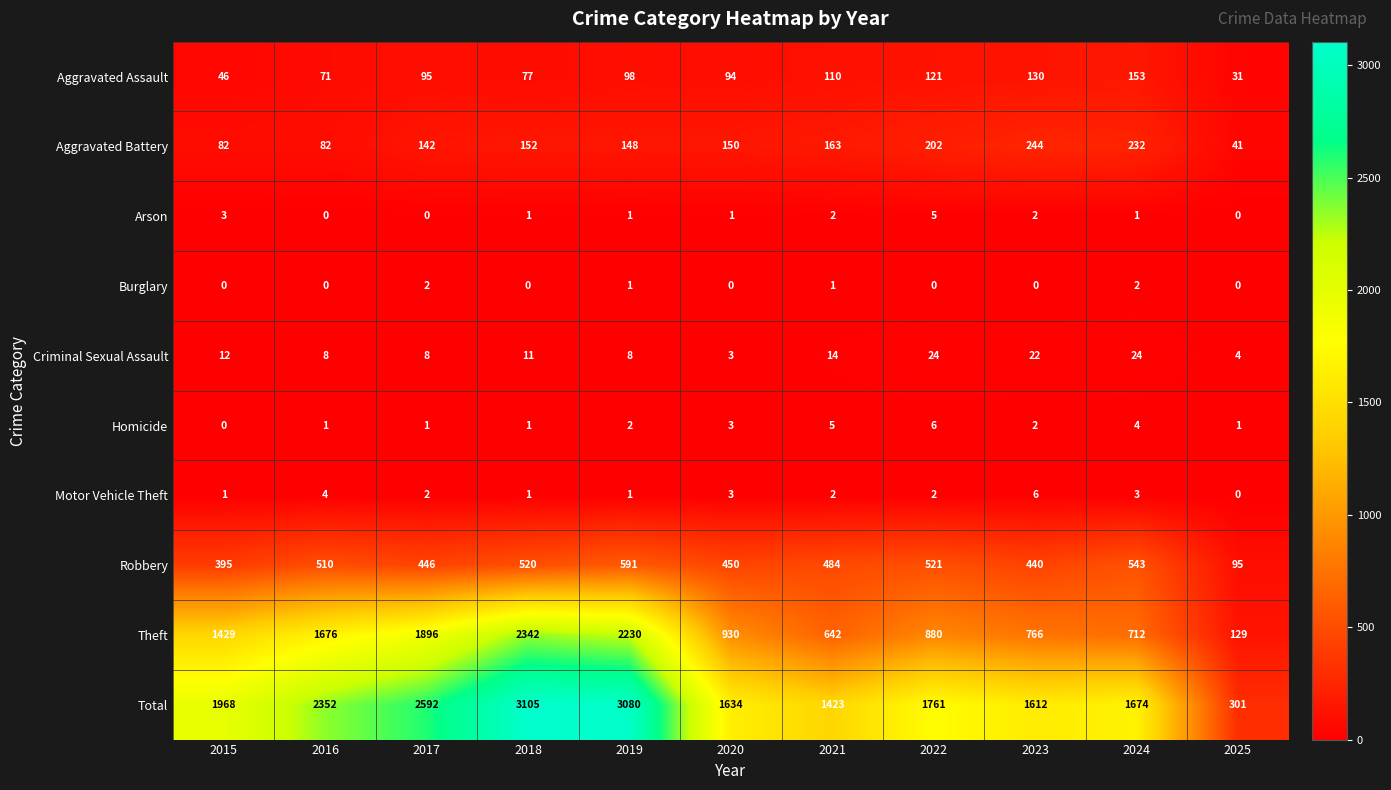

At which category is the sum across all series the highest?

2018